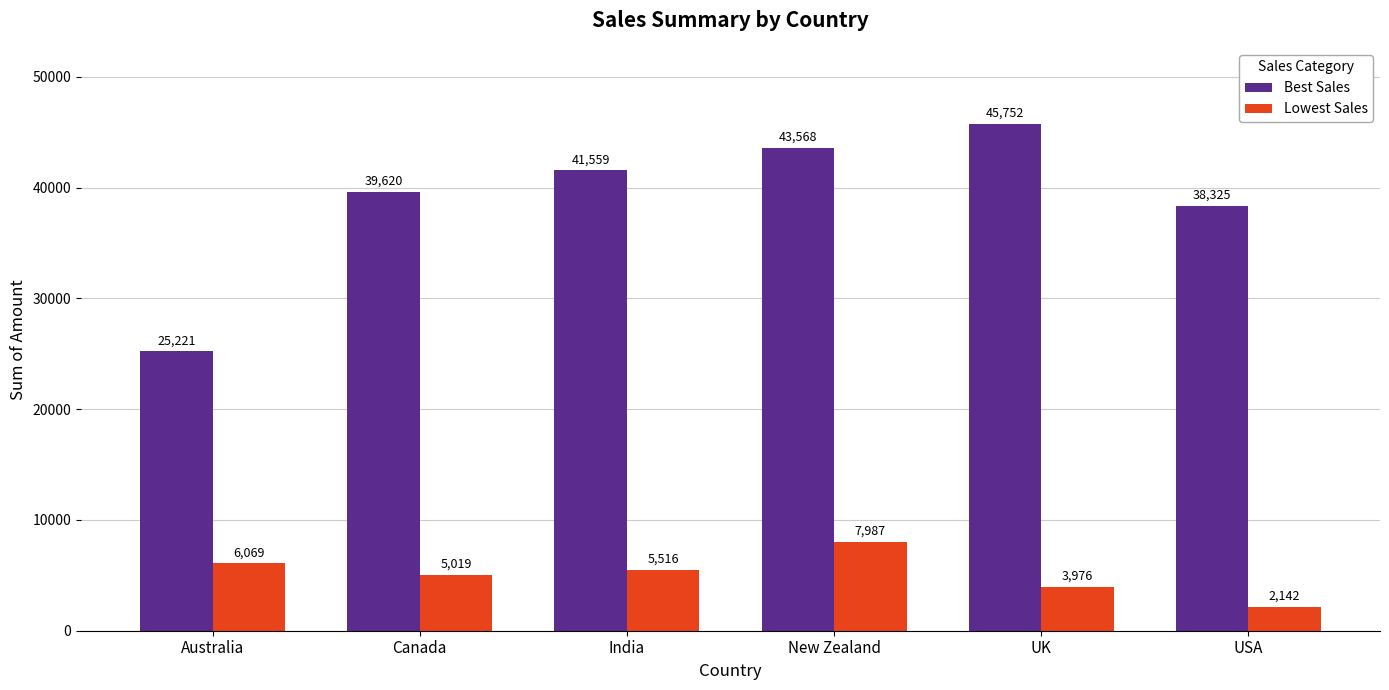

Rank the series by their maximum value, from highest to lowest.

Best Sales, Lowest Sales